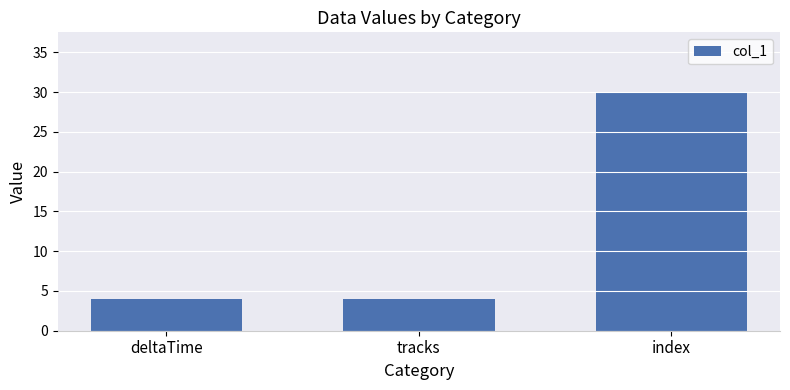

The value at tracks is 4. True or false?

True